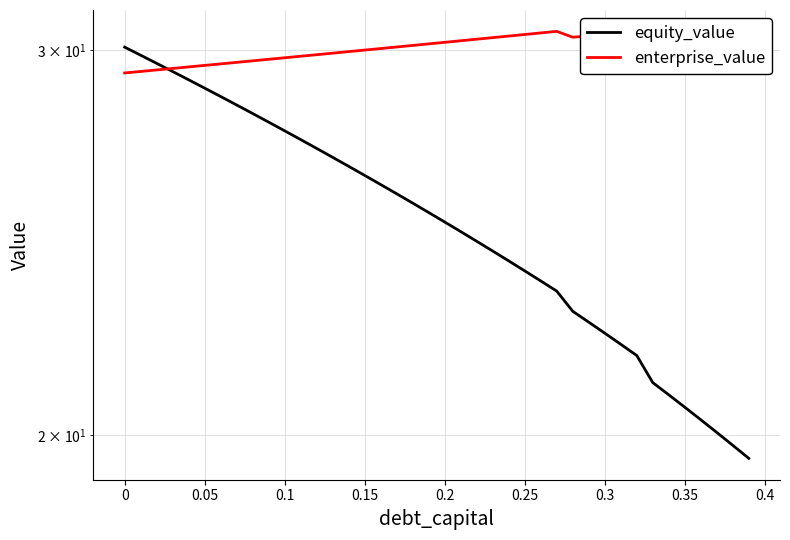

What is the difference between the second highest and second lowest values in the equity_value series?

10.0